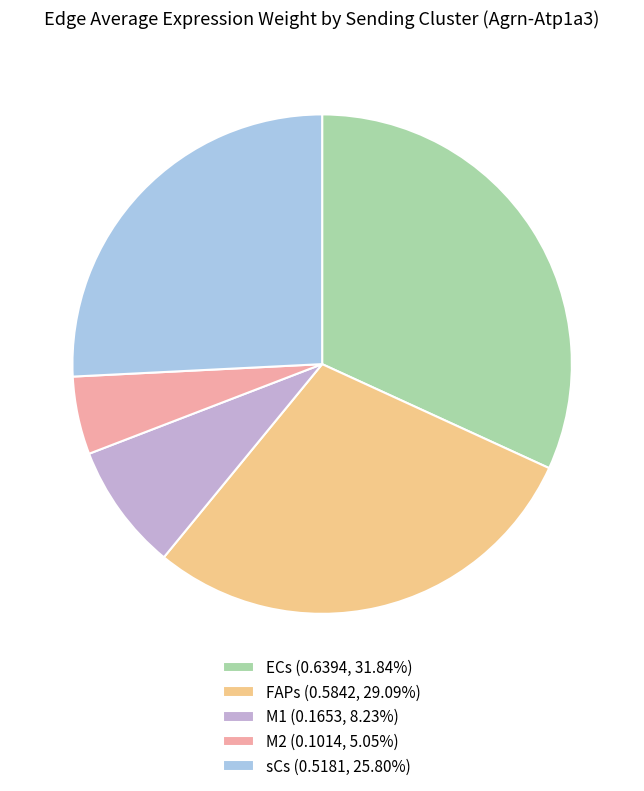

What is the smallest slice in the pie chart?

M2